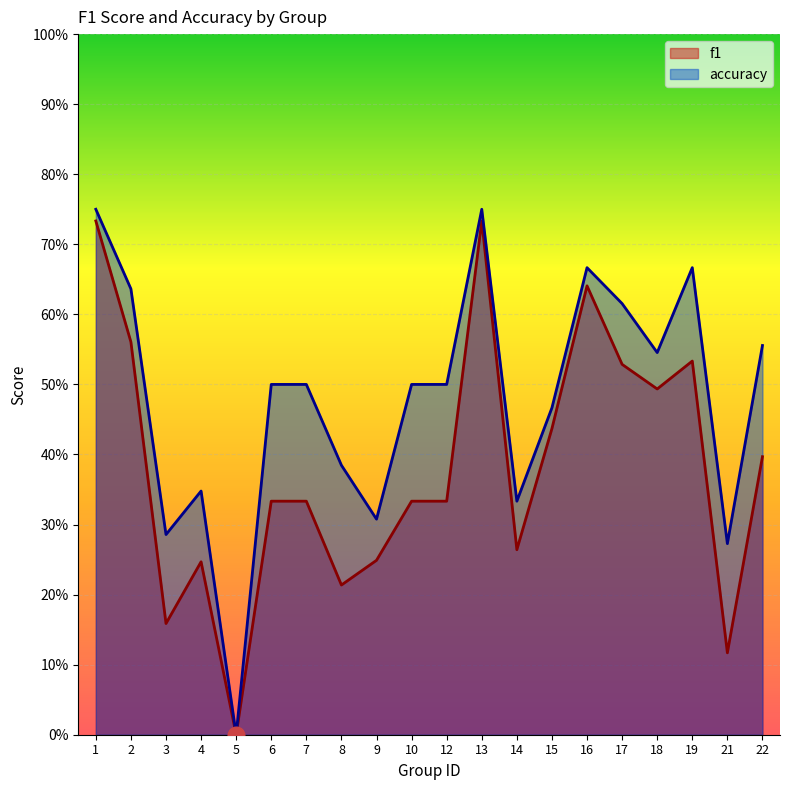

What are all the series names shown in the legend?

f1, accuracy